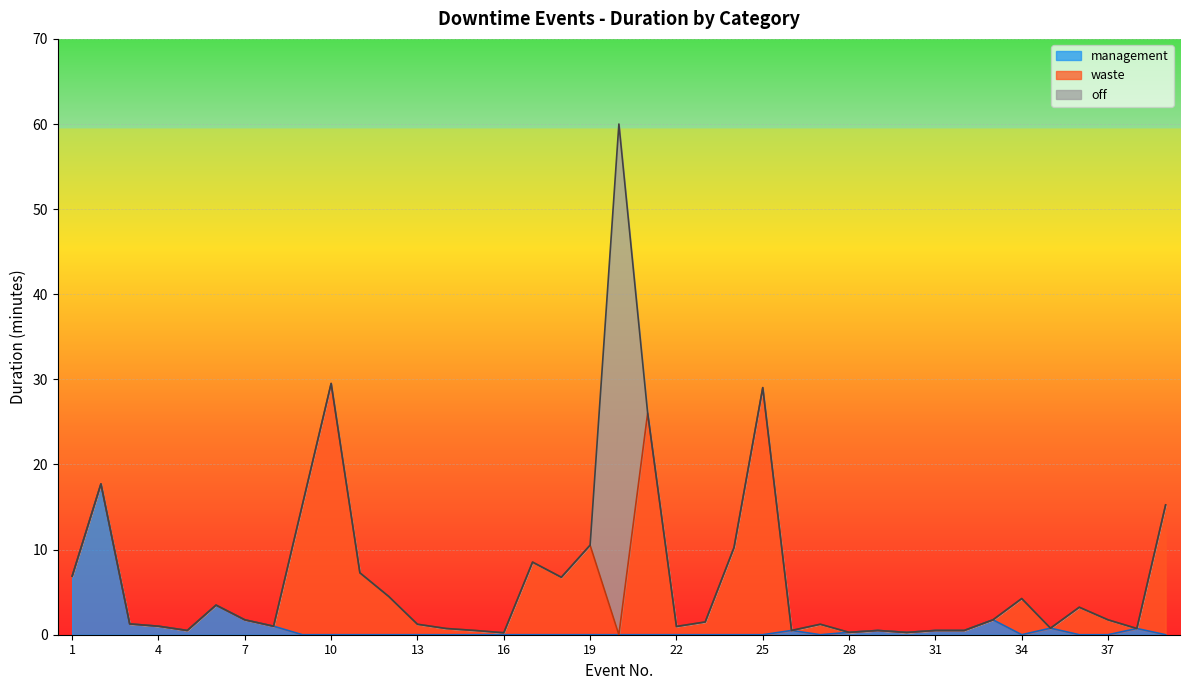

Does the chart display data point markers on the line(s)?

No